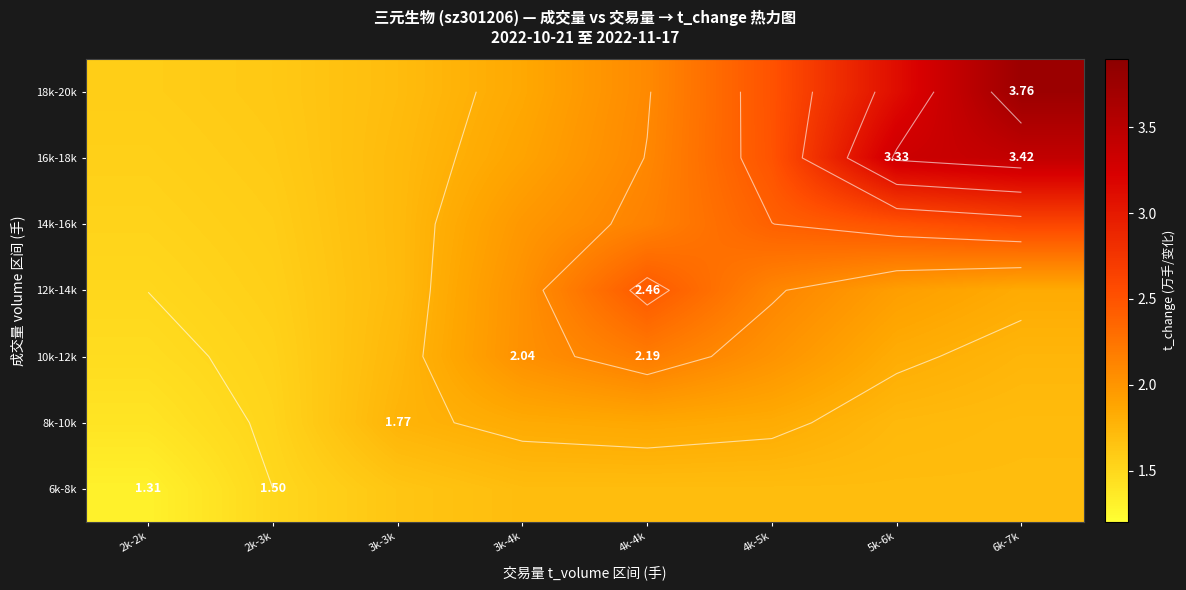

At 2k-2k, list the series in order from largest to smallest.

18k-20k, 16k-18k, 14k-16k, 12k-14k, 10k-12k, 8k-10k, 6k-8k